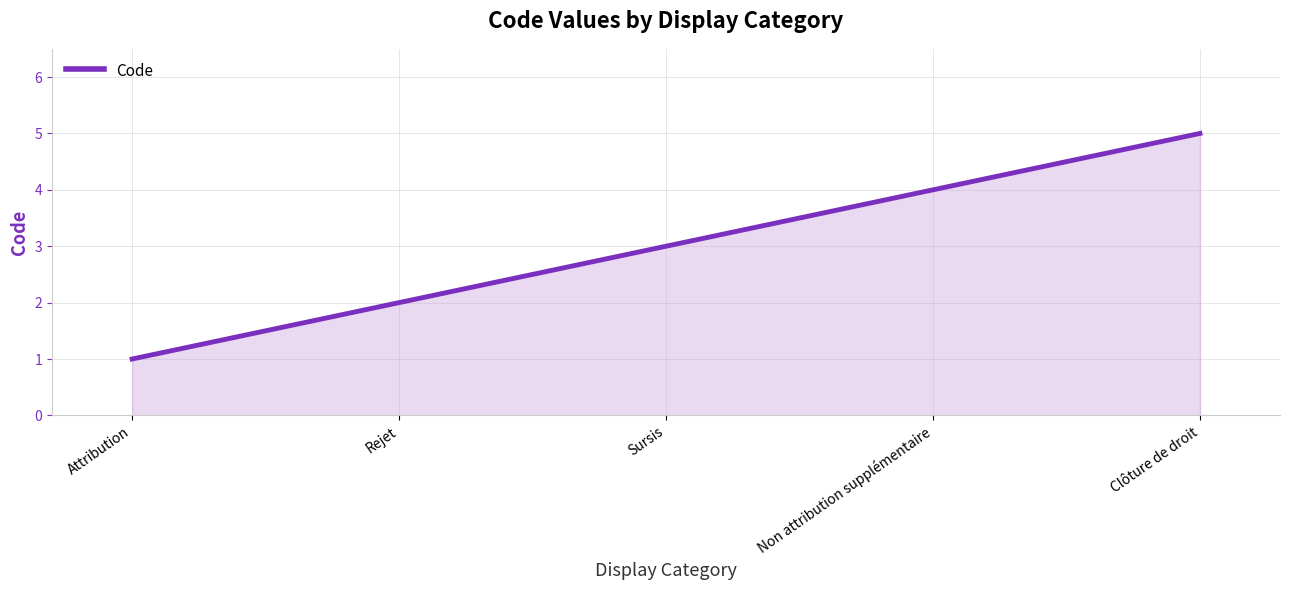

What is the sum of all values?

15